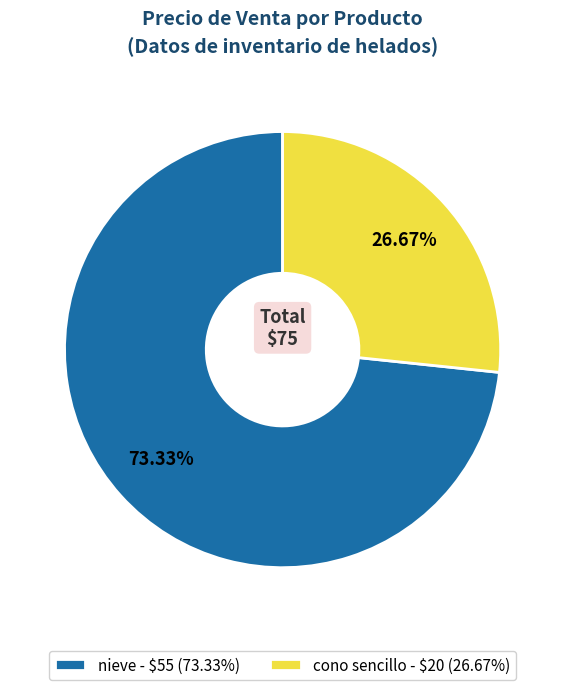

What portion of the pie excludes nieve?

26.7%